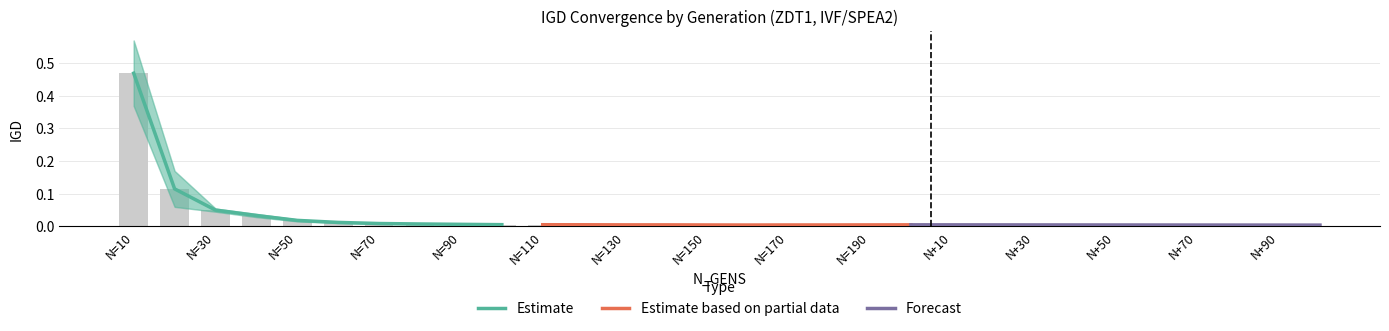

Is the value of Estimate at N=10 greater than the value of Forecast at N=130?

Yes